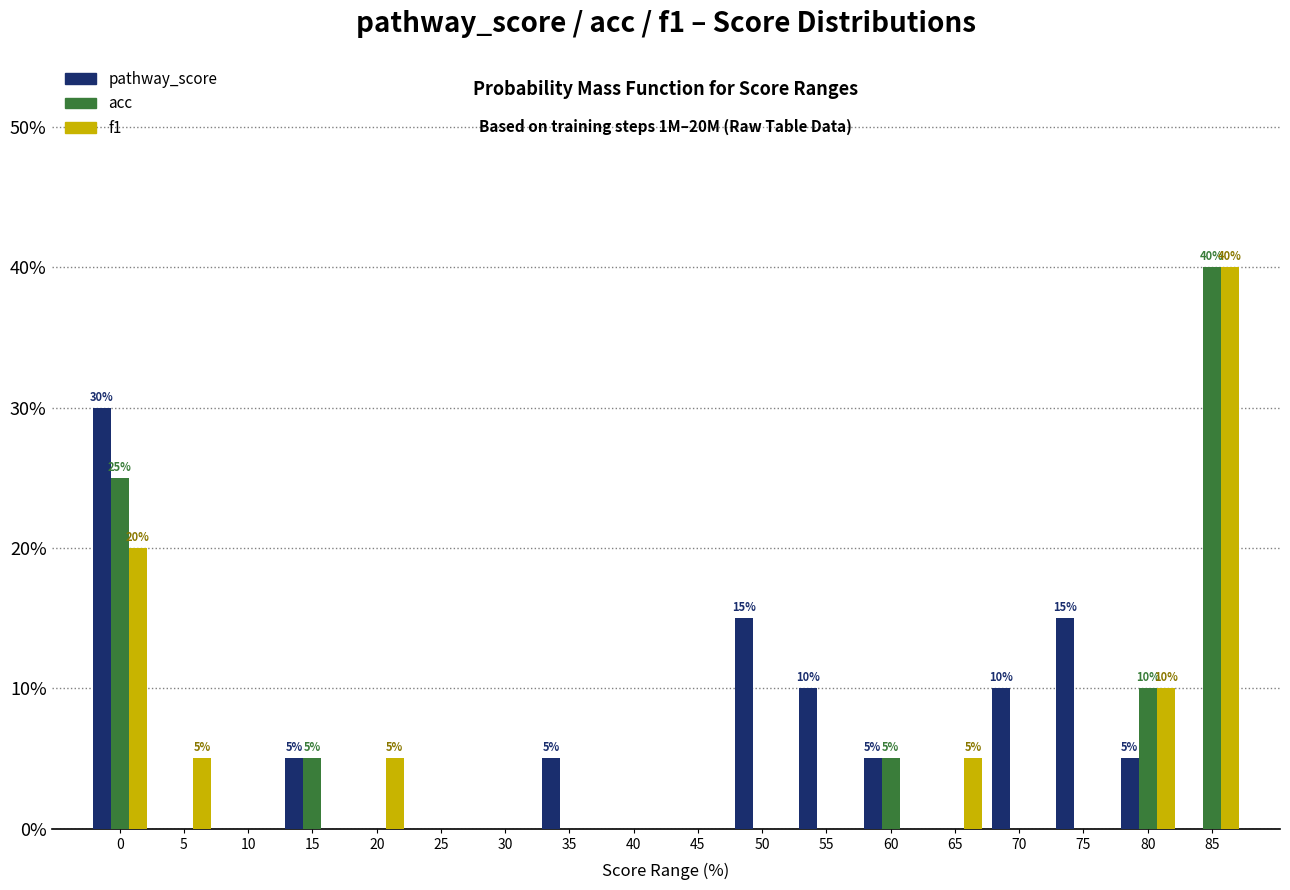

At which category is the sum across all series the highest?

85